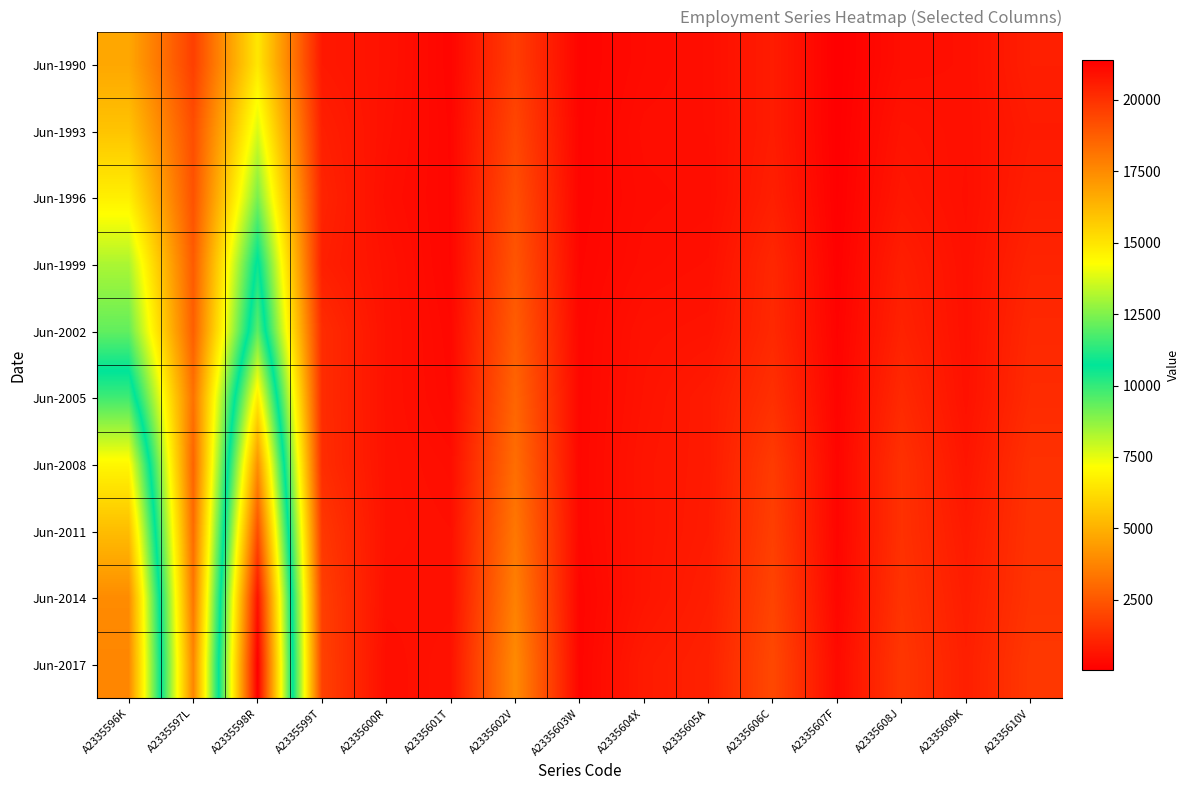

Between A2335597L and A2335609K, which is larger?

A2335597L